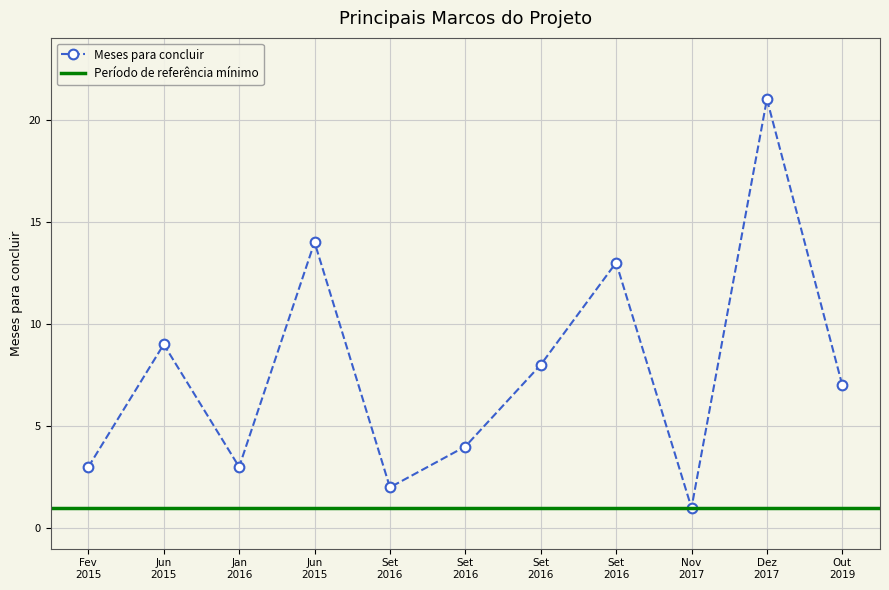

Does the chart display data point markers on the line(s)?

Yes